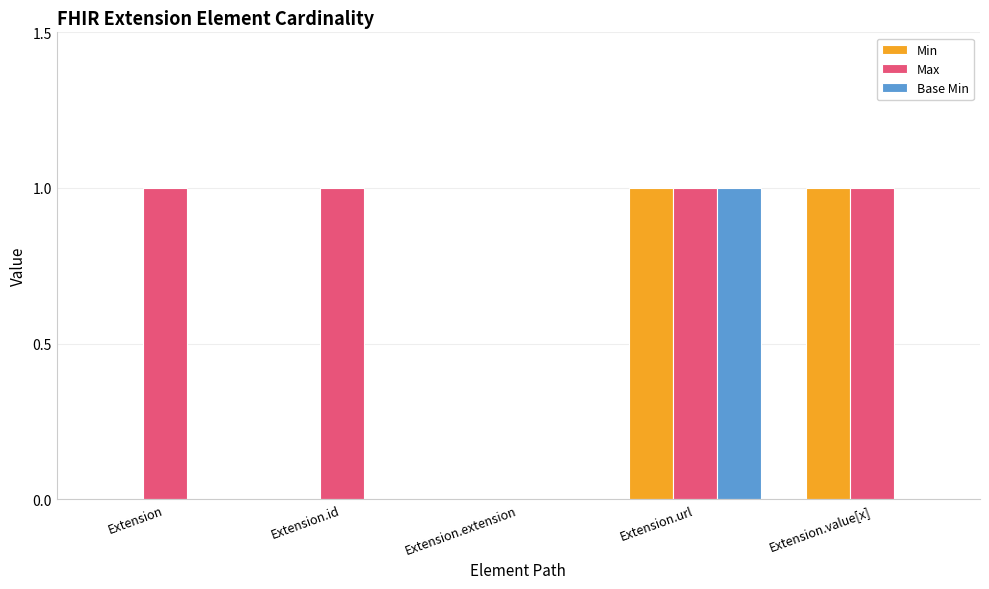

Reading left to right, transcribe all the data shown in this chart.

Min: Extension=0	Extension.id=0	Extension.extension=0	Extension.url=1	Extension.value[x]=1
Max: Extension=1	Extension.id=1	Extension.extension=0	Extension.url=1	Extension.value[x]=1
Base Min: Extension=0	Extension.id=0	Extension.extension=0	Extension.url=1	Extension.value[x]=0